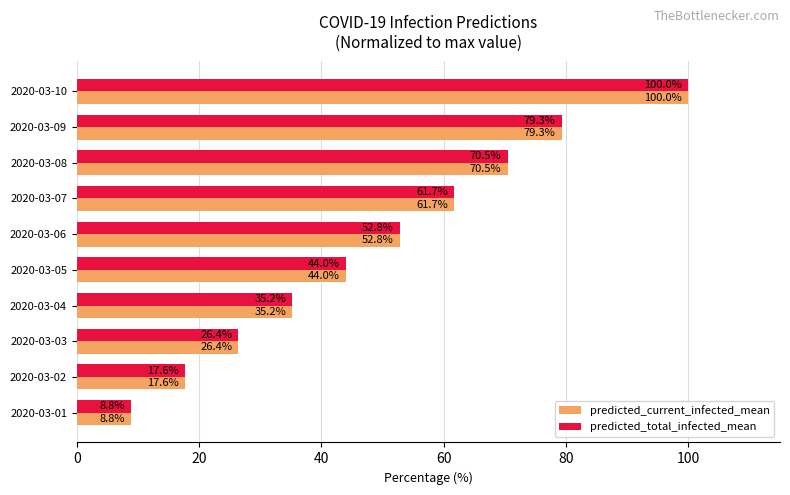

List the labels in order of predicted_current_infected_mean value, largest first.

2020-03-10, 2020-03-09, 2020-03-08, 2020-03-07, 2020-03-06, 2020-03-05, 2020-03-04, 2020-03-03, 2020-03-02, 2020-03-01